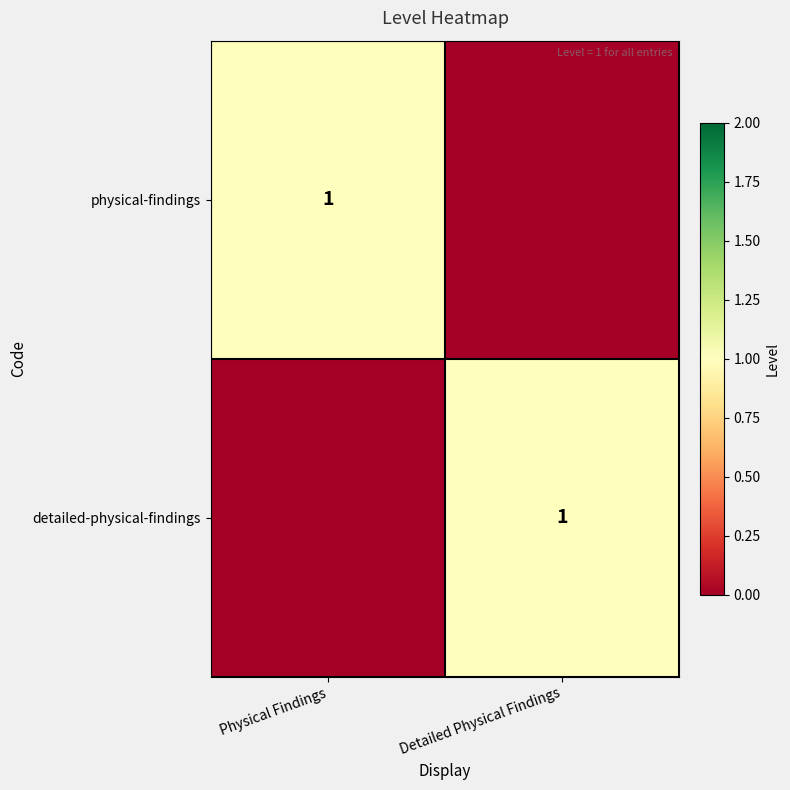

The value of physical-findings at Physical Findings is 1. True or false?

True